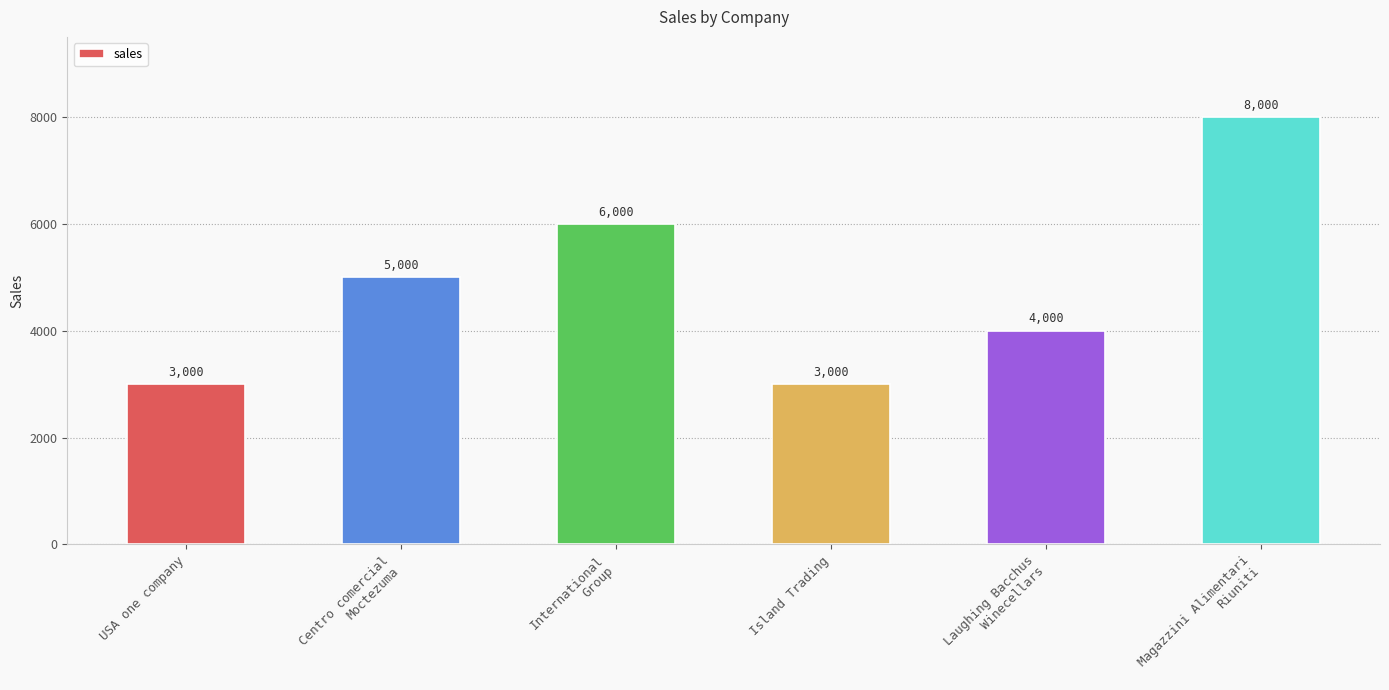

What is the difference between the values at Island Trading and Laughing Bacchus
Winecellars?

1000